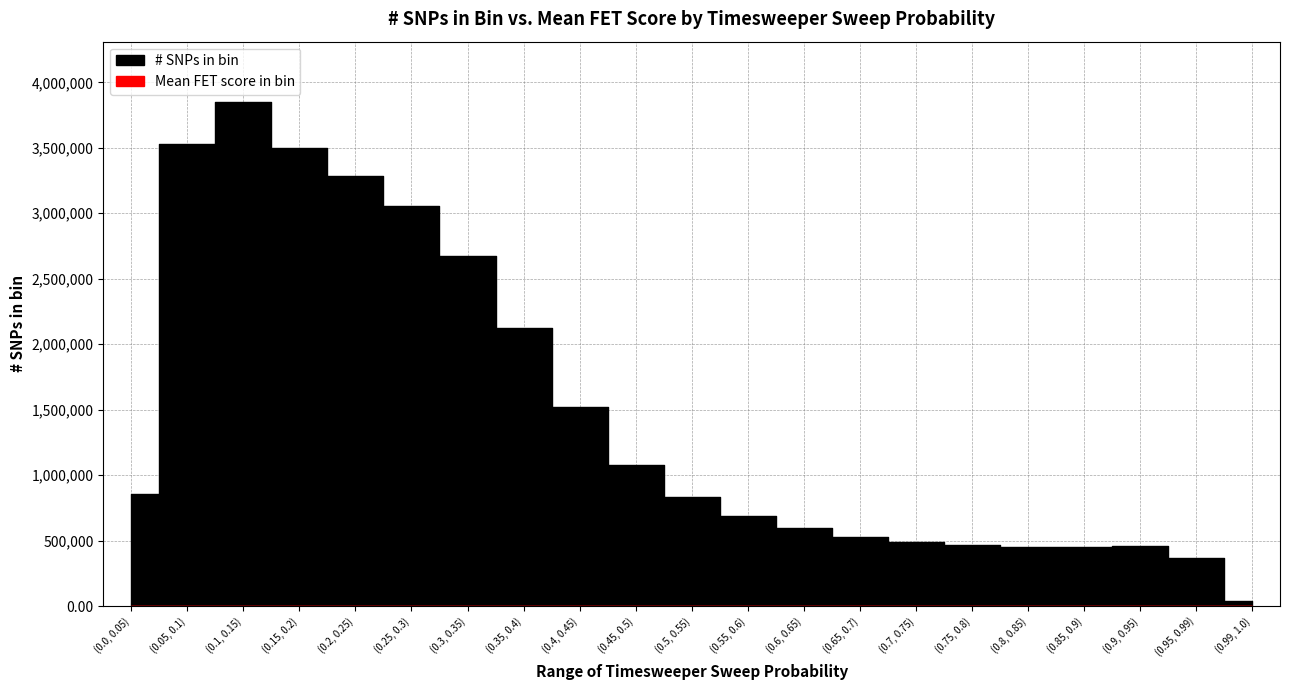

Reading right to left, list all the values displayed in this chart.

# SNPs in bin: (0.99, 1.0)=39003.0	(0.95, 0.99)=368555.0	(0.9, 0.95)=457924.0	(0.85, 0.9)=447546.0	(0.8, 0.85)=447920.0	(0.75, 0.8)=462874.0	(0.7, 0.75)=488387.0	(0.65, 0.7)=529898.0	(0.6, 0.65)=594157.0	(0.55, 0.6)=690529.0	(0.5, 0.55)=830448.0	(0.45, 0.5)=1080959.0	(0.4, 0.45)=1519571.0	(0.35, 0.4)=2120030.0	(0.3, 0.35)=2670789.0	(0.25, 0.3)=3055674.0	(0.2, 0.25)=3284098.0	(0.15, 0.2)=3499879.0	(0.1, 0.15)=3848592.0	(0.05, 0.1)=3529111.0	(0.0, 0.05)=853050.0
Mean FET score in bin: (0.99, 1.0)=10.2	(0.95, 0.99)=6.0	(0.9, 0.95)=4.5	(0.85, 0.9)=3.8	(0.8, 0.85)=3.5	(0.75, 0.8)=3.2	(0.7, 0.75)=3.0	(0.65, 0.7)=2.8	(0.6, 0.65)=2.7	(0.55, 0.6)=2.5	(0.5, 0.55)=2.4	(0.45, 0.5)=2.2	(0.4, 0.45)=2.0	(0.35, 0.4)=1.9	(0.3, 0.35)=1.8	(0.25, 0.3)=1.7	(0.2, 0.25)=1.6	(0.15, 0.2)=1.6	(0.1, 0.15)=1.5	(0.05, 0.1)=1.3	(0.0, 0.05)=1.1